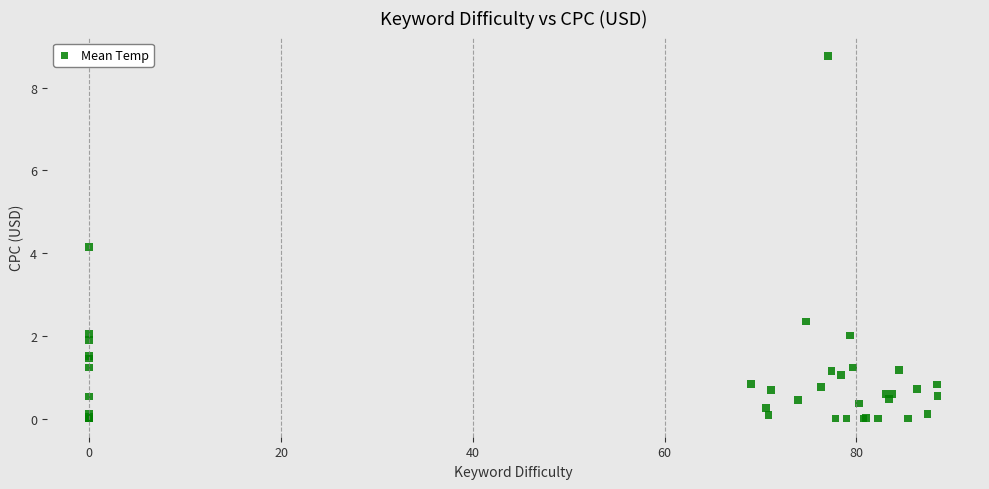

What Y value in the scatter plot is closest to 4?

4.1